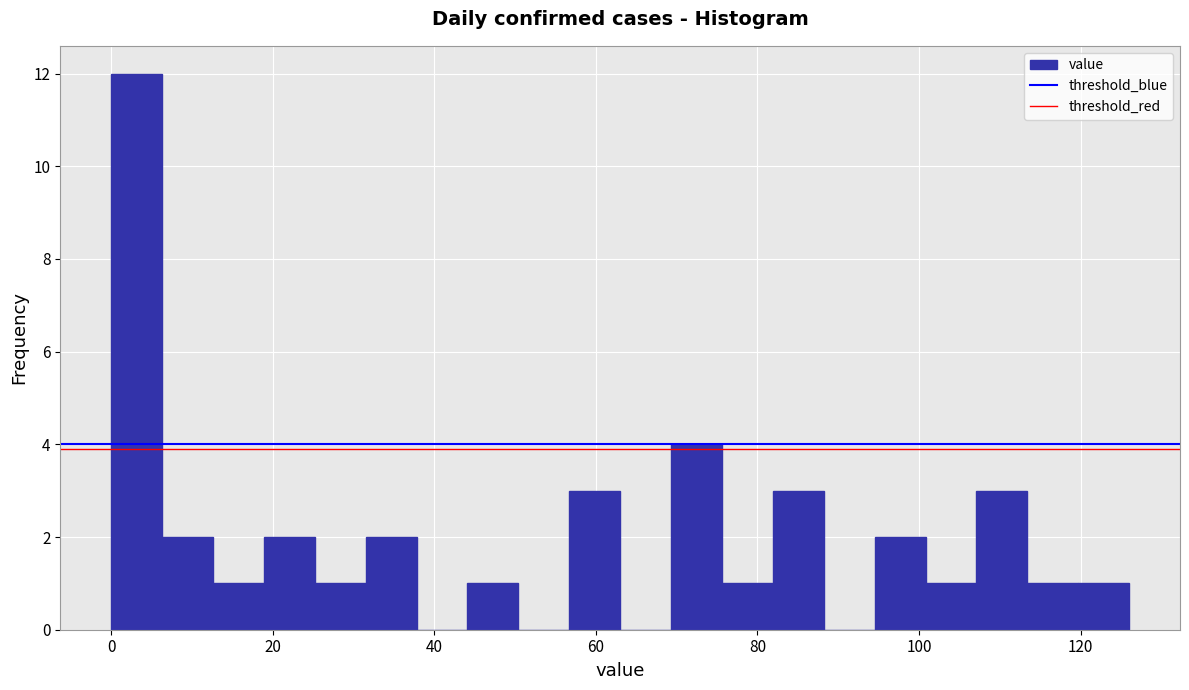

Around what value on the x-axis is the tallest bar? Give the approximate position of its centre, as read against the axis.

4